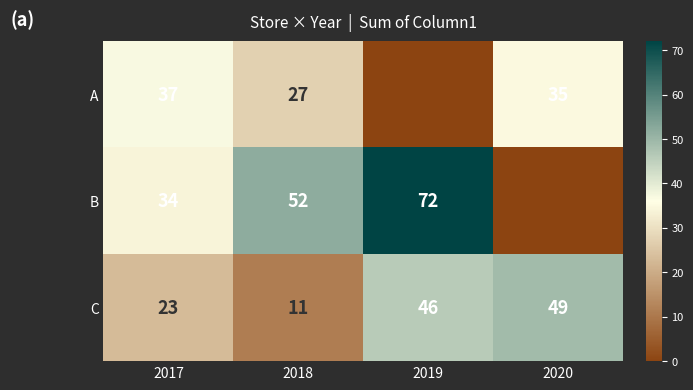

Between 2019 and 2018, which is larger?

2018